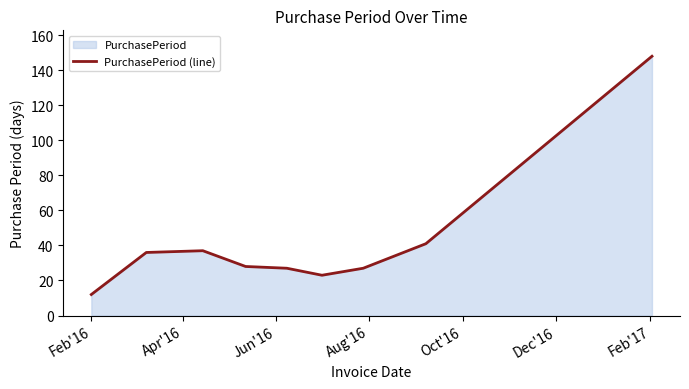

How many interior local peaks (higher than both neighbors) does the data have?

1